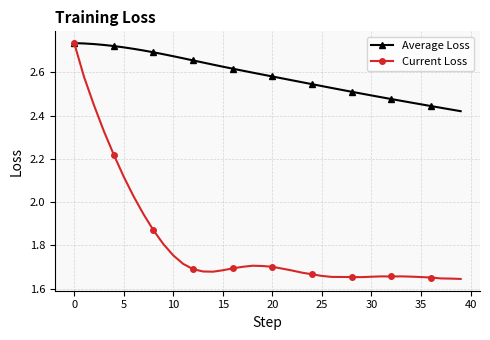

Which series has the largest range (max minus min)?

Current Loss